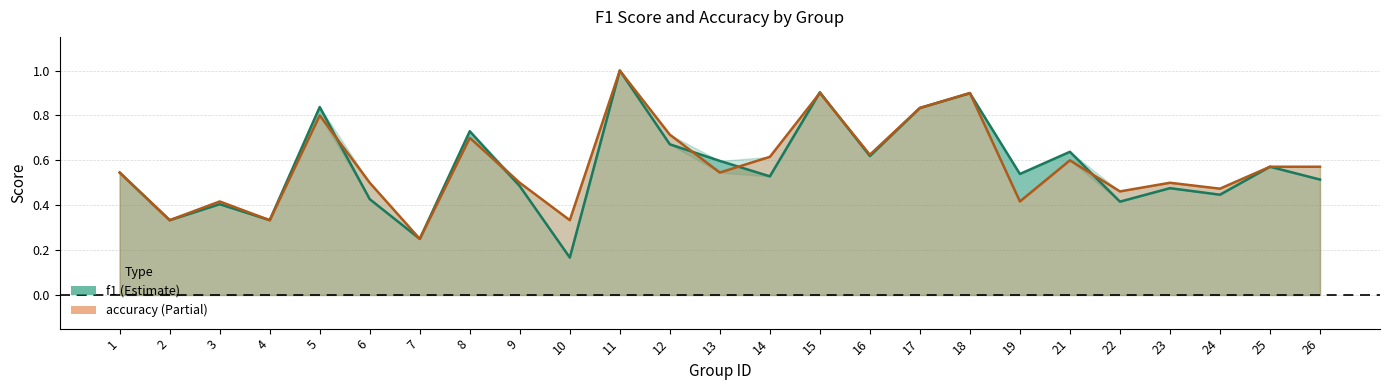

Which series has the largest total across all categories?

accuracy